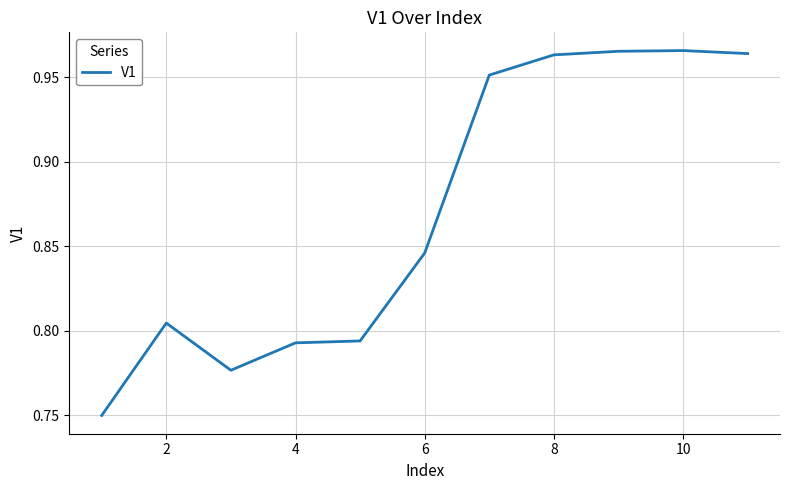

What is the smallest value displayed?

0.7